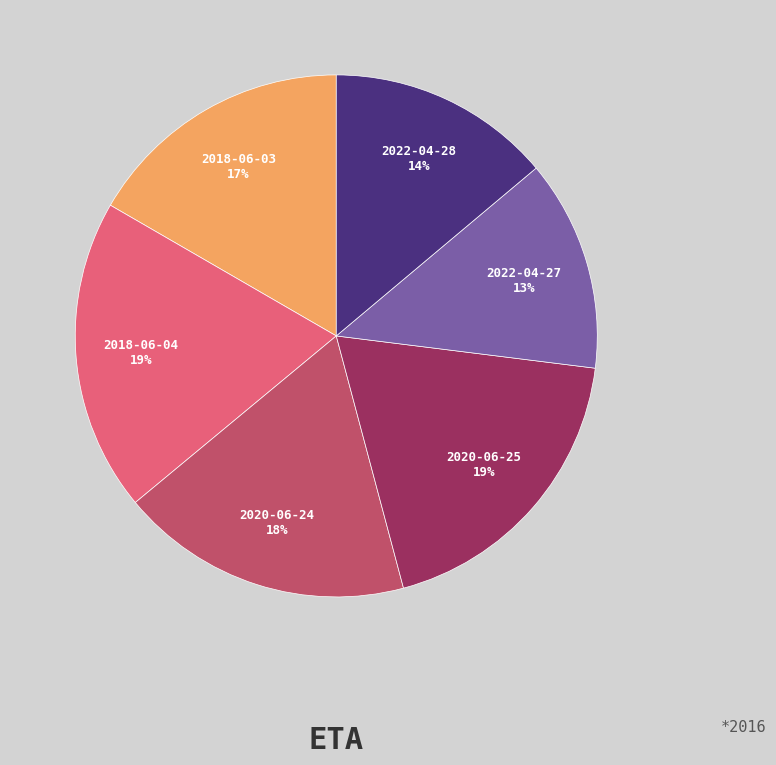

To the nearest percent, what is the difference between the 2020-06-24 and 2022-04-27 slice percentages?

5%